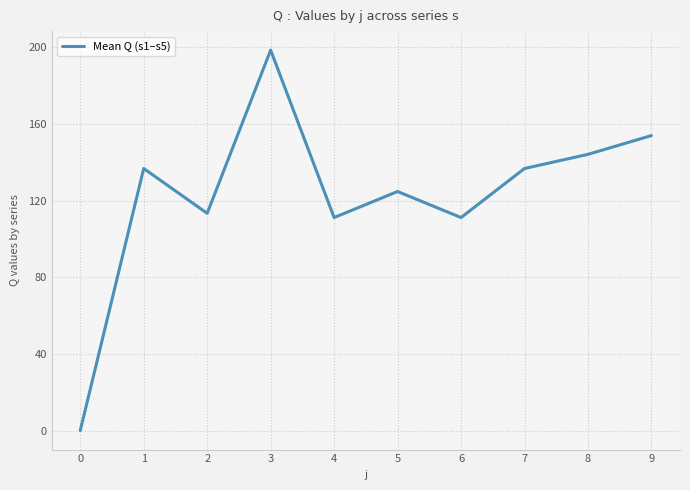

Where is the first local minimum?

2